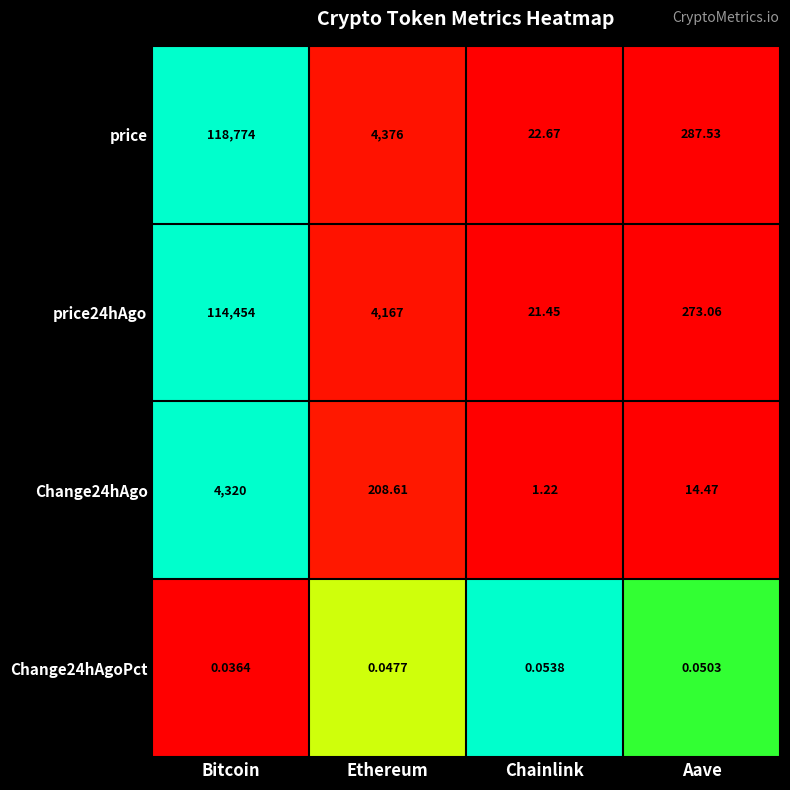

At which category is the sum across all series the highest?

Bitcoin